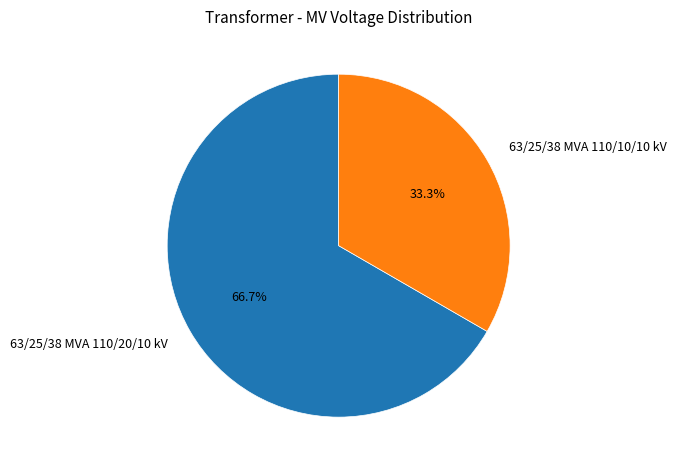

What is the total percentage of 63/25/38 MVA 110/20/10 kV and 63/25/38 MVA 110/10/10 kV?

100.0%